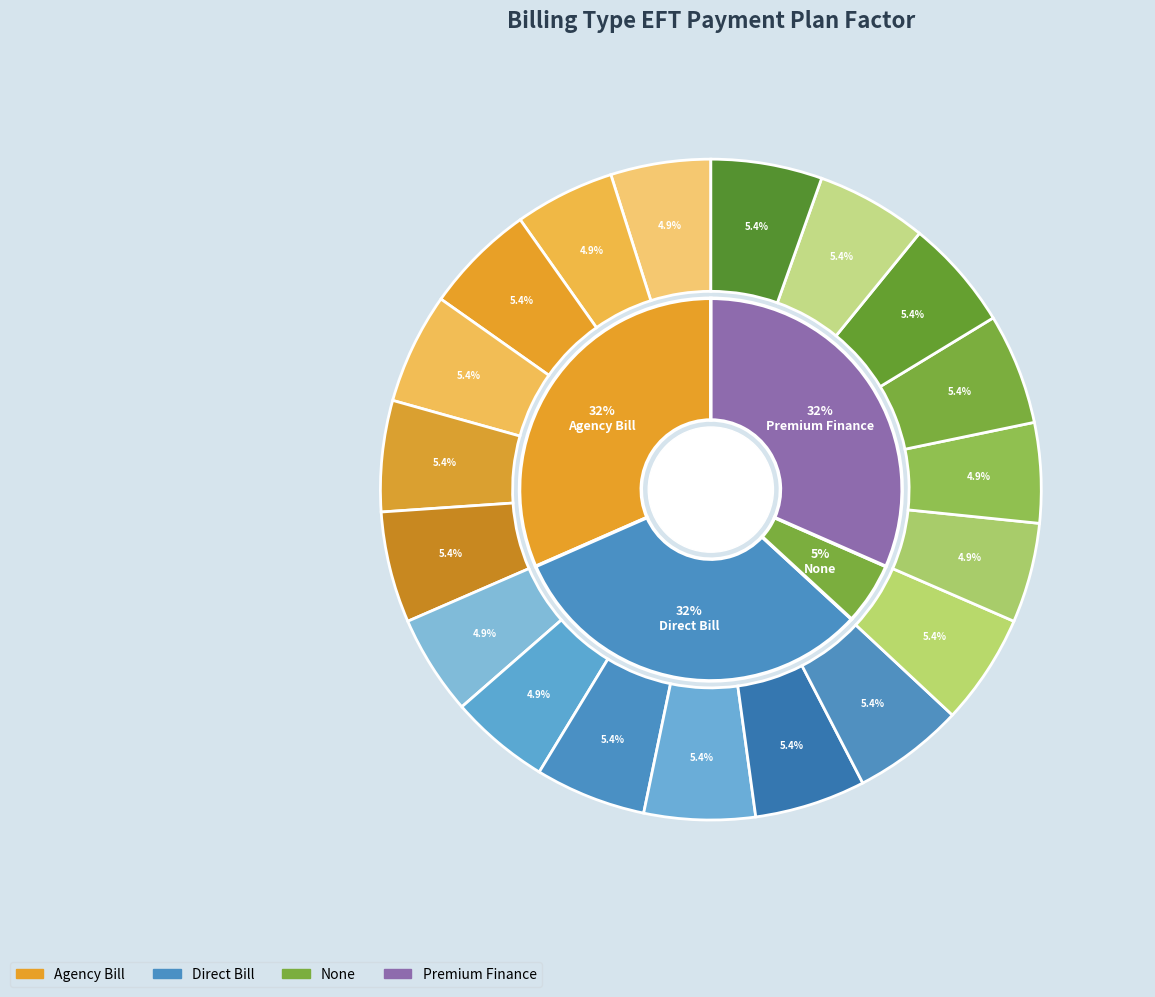

To the nearest percent, what is the difference between the largest and smallest slice percentages?

1%